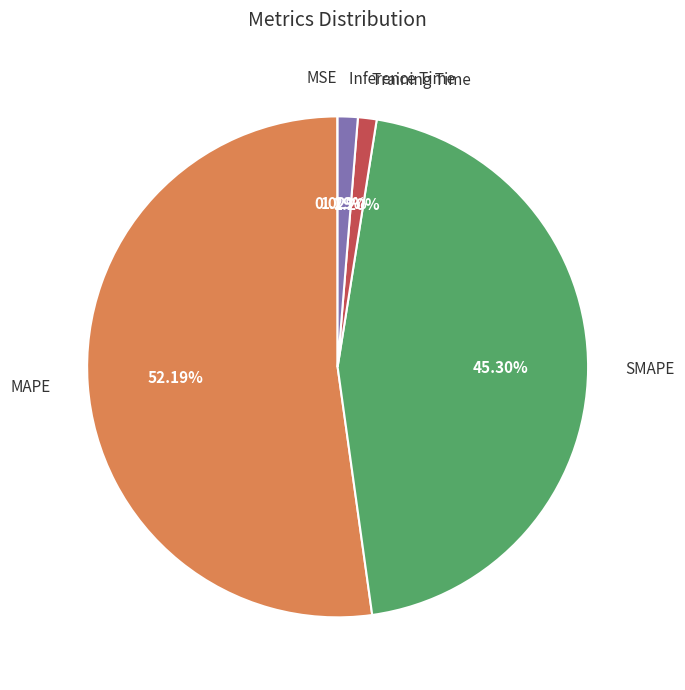

Between Training Time and SMAPE, which is larger?

SMAPE